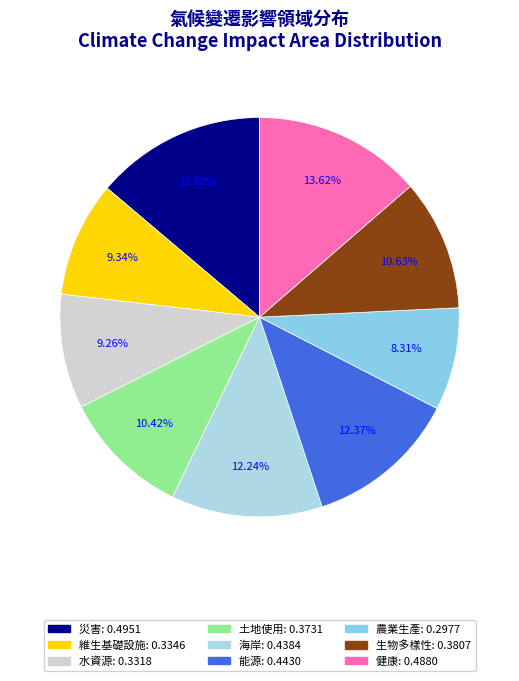

How many slices are in this pie chart?

9